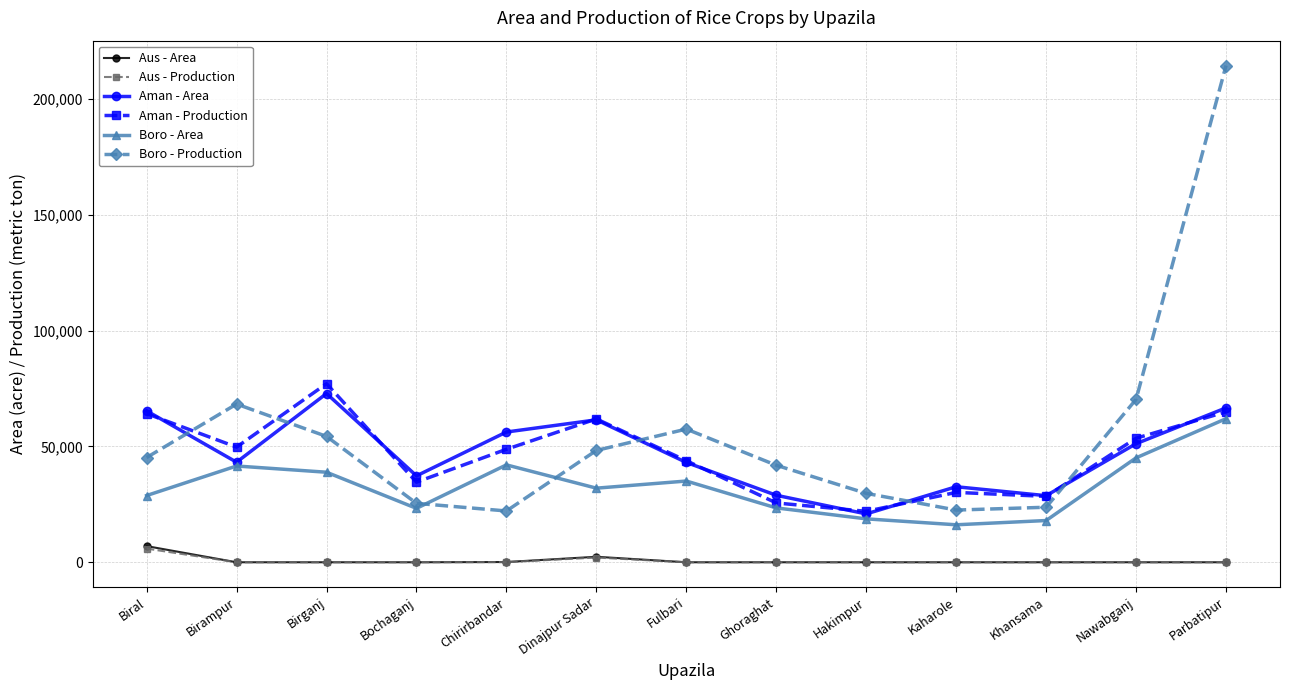

True or false: Aus - Area and Boro - Production cross at least once.

False